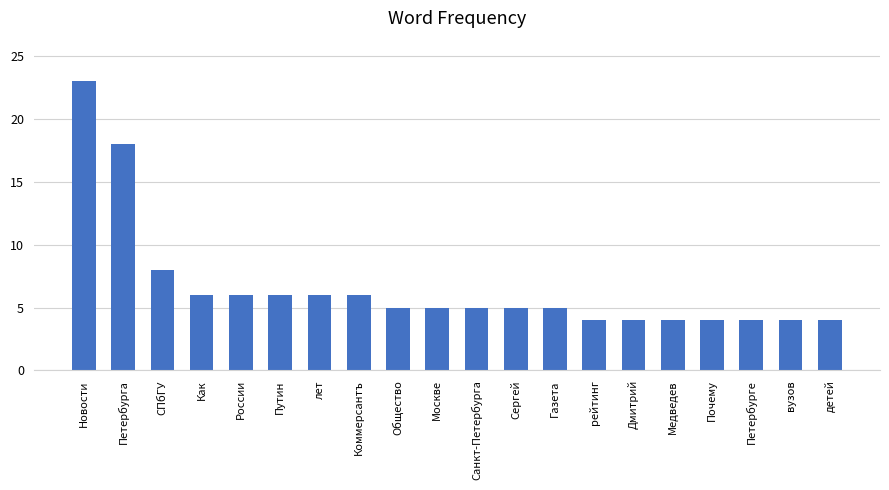

Count the number of categories in the chart.

20